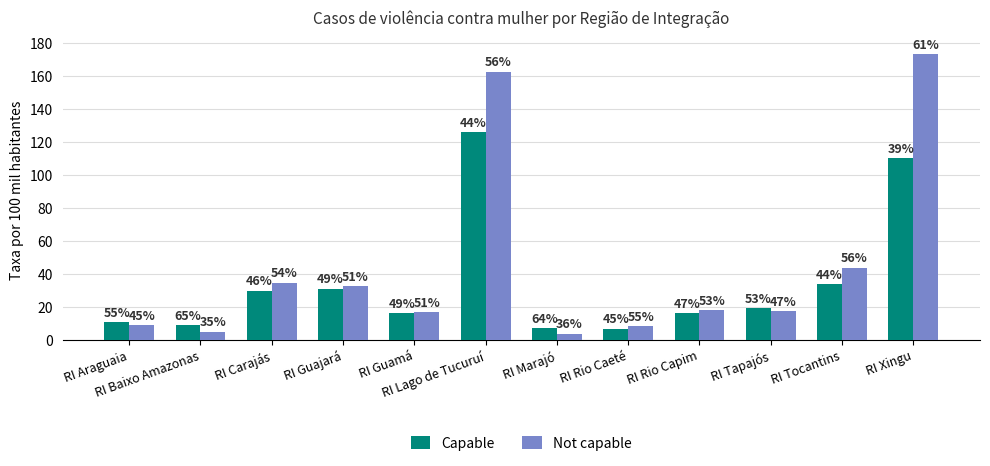

What is the smallest value displayed?

3.9